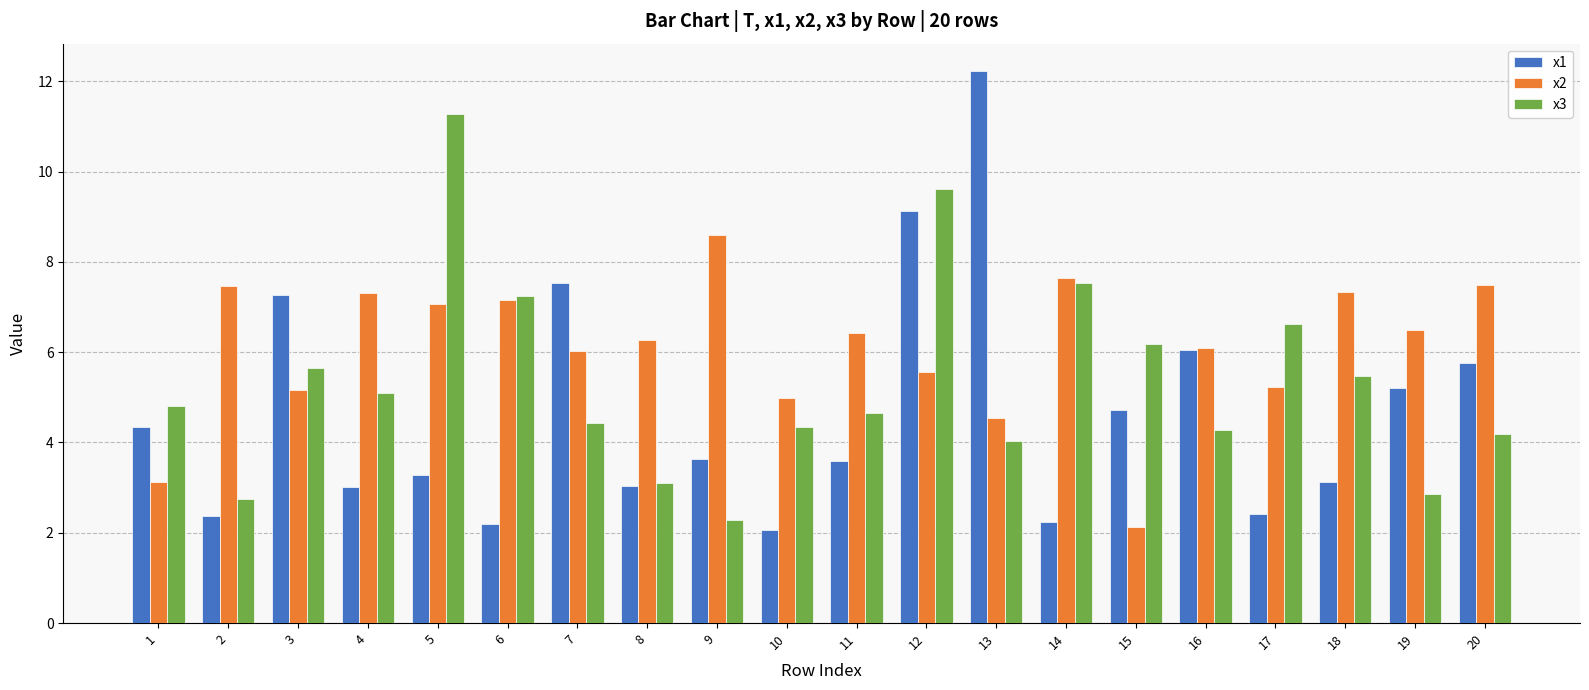

True or false: x1 has a value of 2.4 at 17.

True